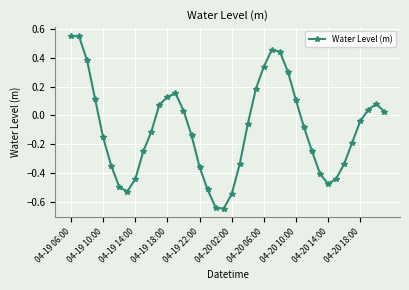

What is the difference between the maximum and minimum values?

1.2